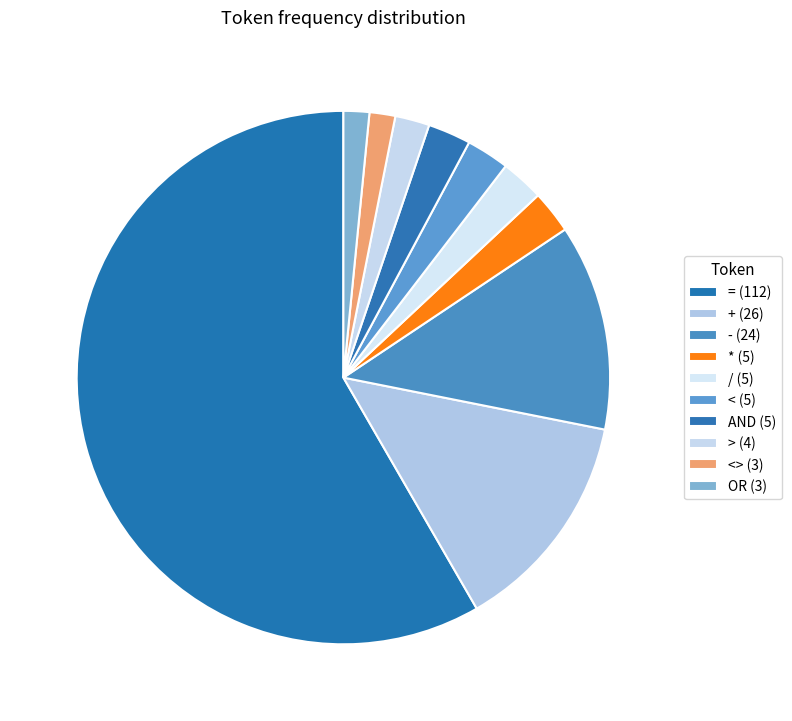

How many segments does this pie chart have?

10